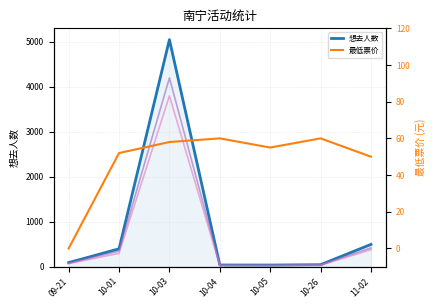

Reading left to right, extract all data points from this chart.

想去人数: 09-21=93	10-01=400	10-03=5050	10-04=40	10-05=39	10-26=47	11-02=498
最低票价: 09-21=0	10-01=52	10-03=58	10-04=60	10-05=55	10-26=60	11-02=50